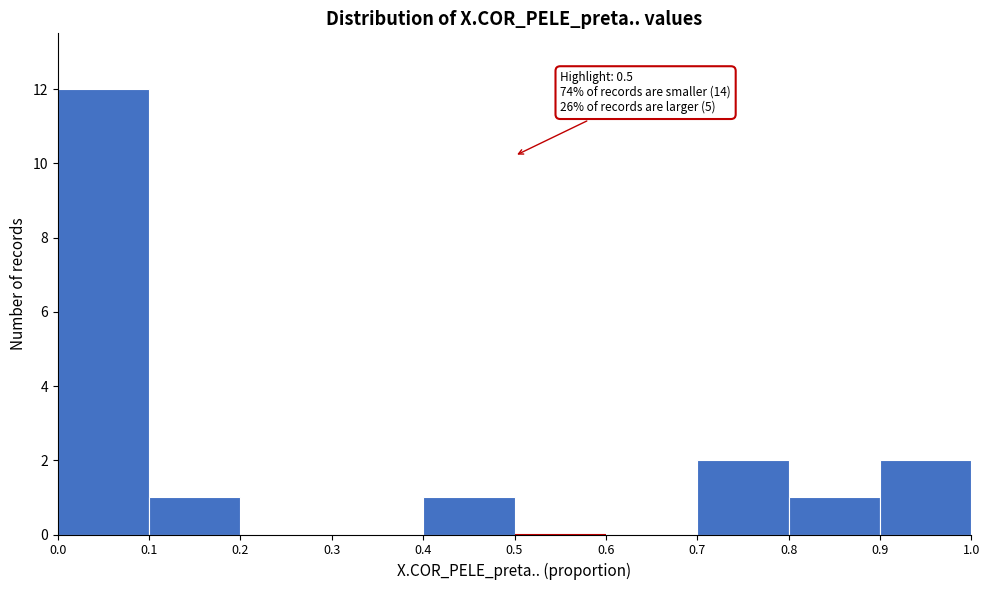

Over which range of the x-axis is the bar tallest?

0.0 to 0.1